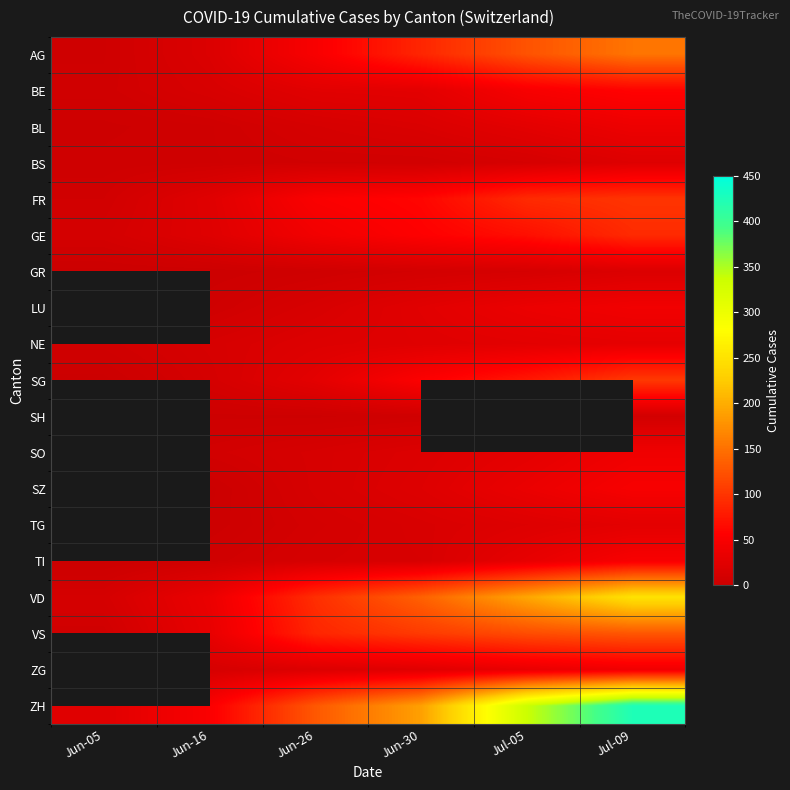

At which label does BS reach its peak?

Jul-09